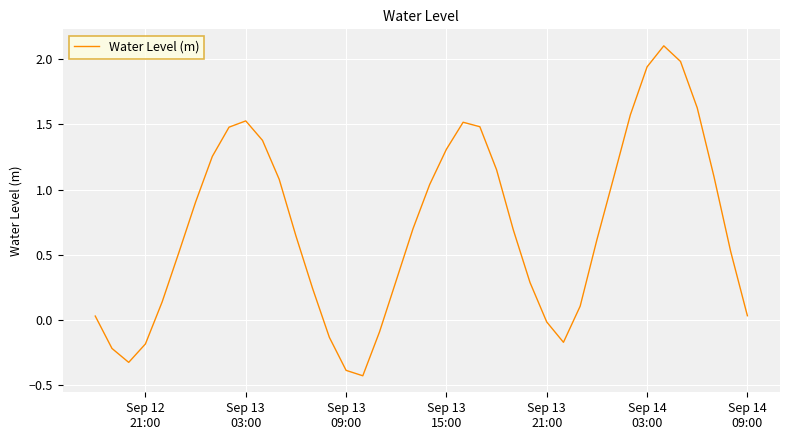

What is the maximum value shown in the chart?

2.1